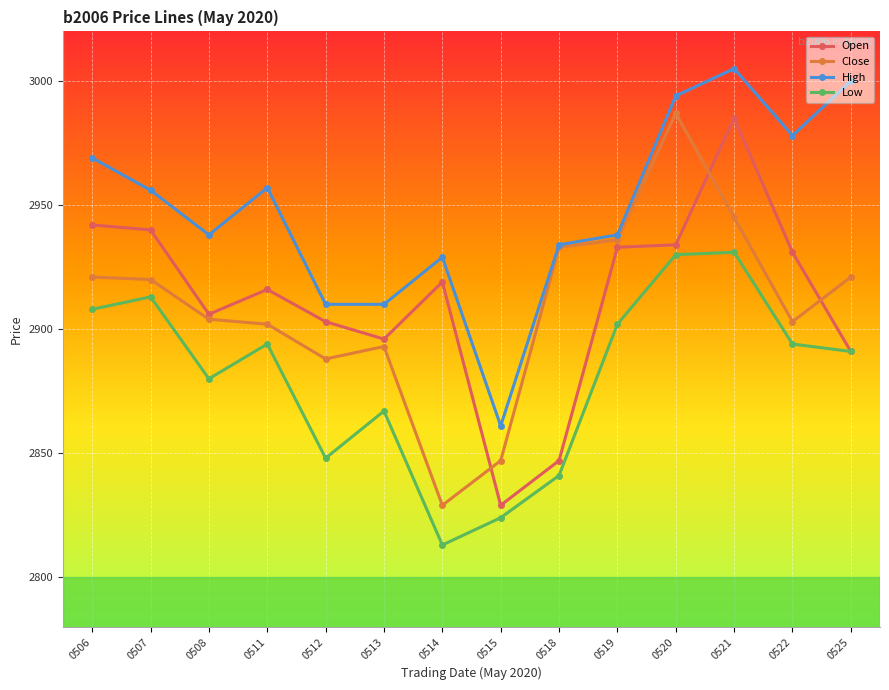

Rank the series at 0521 from lowest to highest value.

Low, Close, Open, High